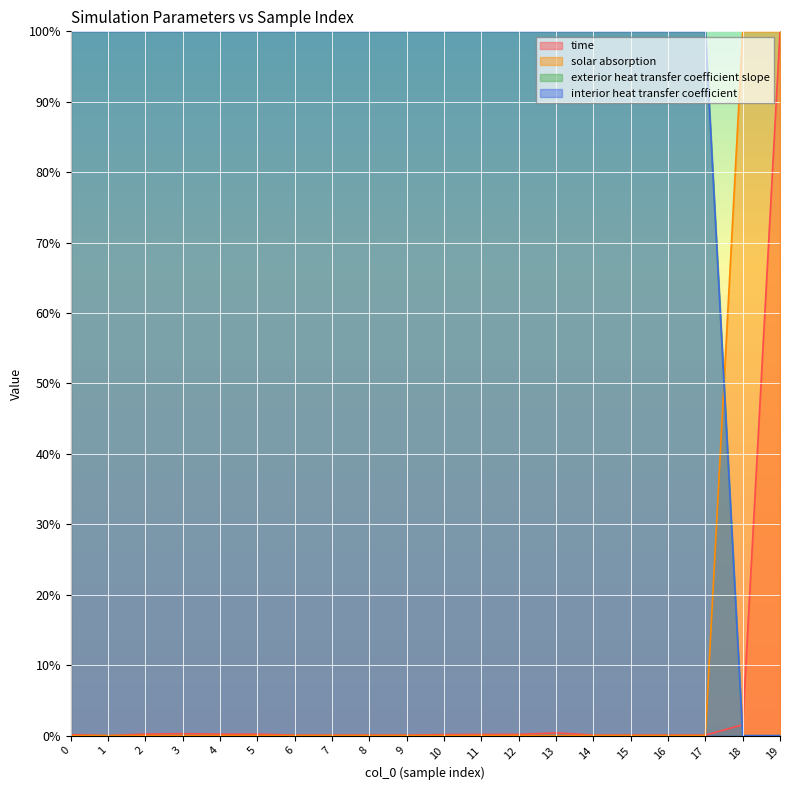

Is it true that time equals 0.0 at 15?

False